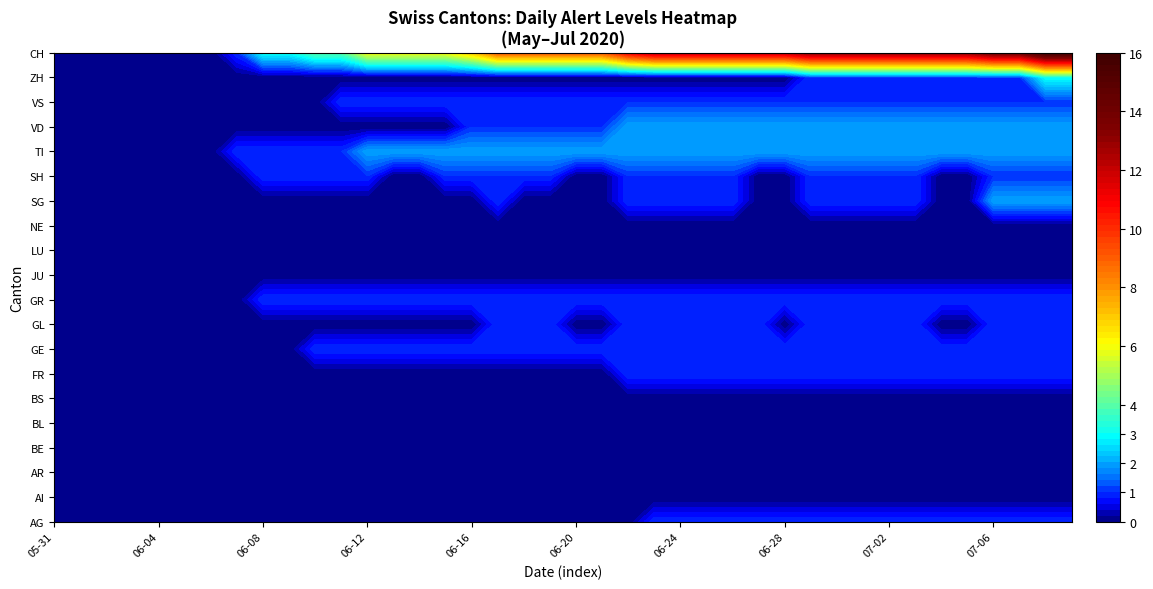

True or false: AG has a value of 0 at 2020-06-03.

False